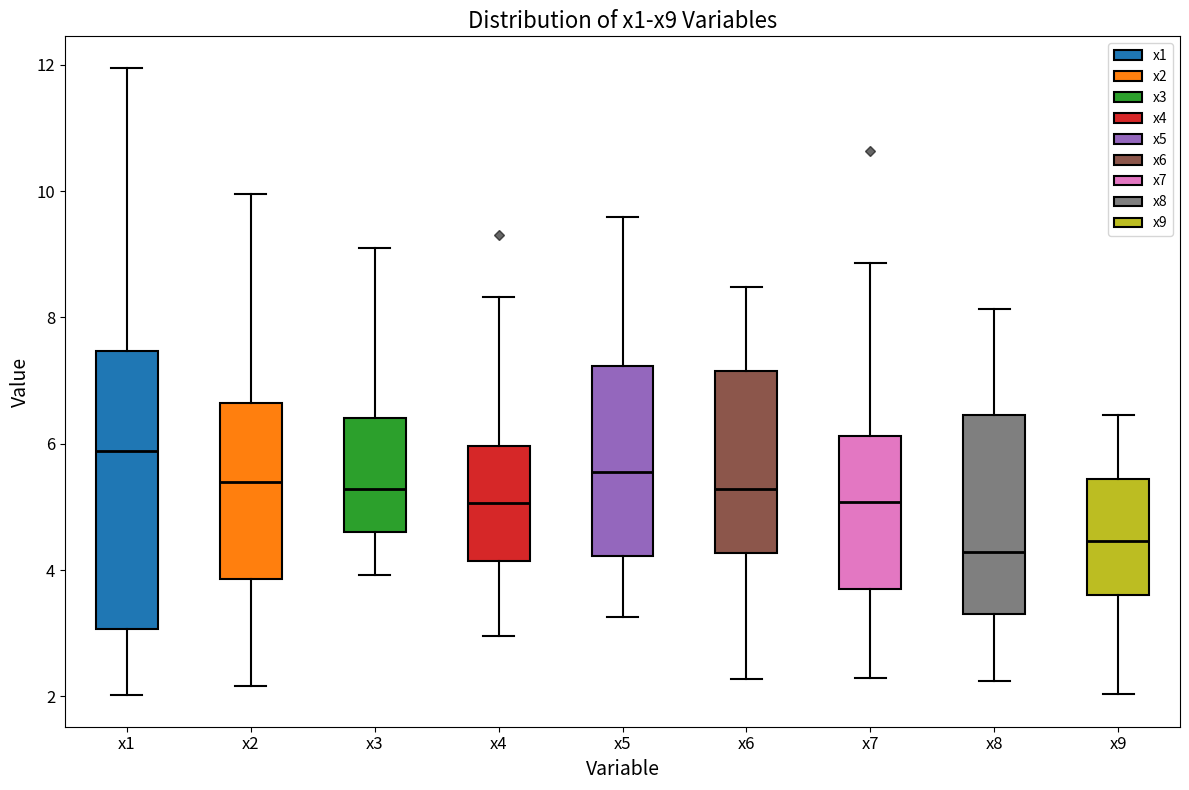

Which box is the tallest, from its lower edge to its upper edge?

x1